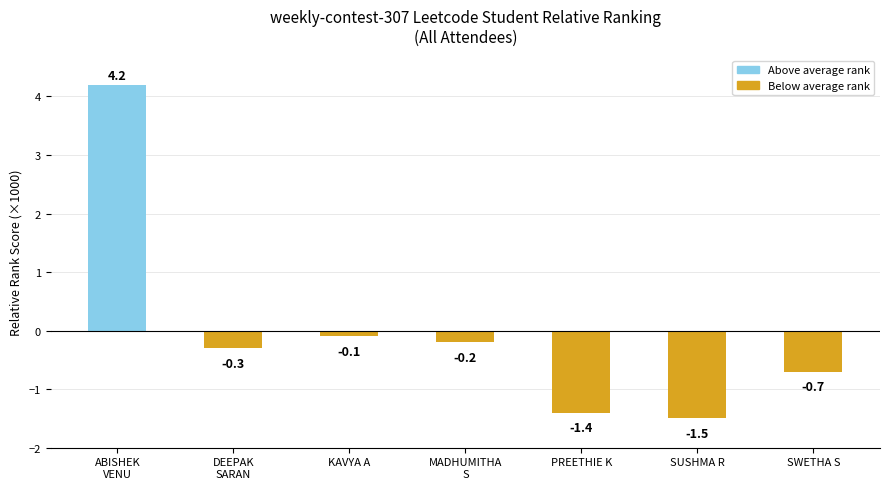

What is the label of the 4th bar from the left?

MADHUMITHA
S